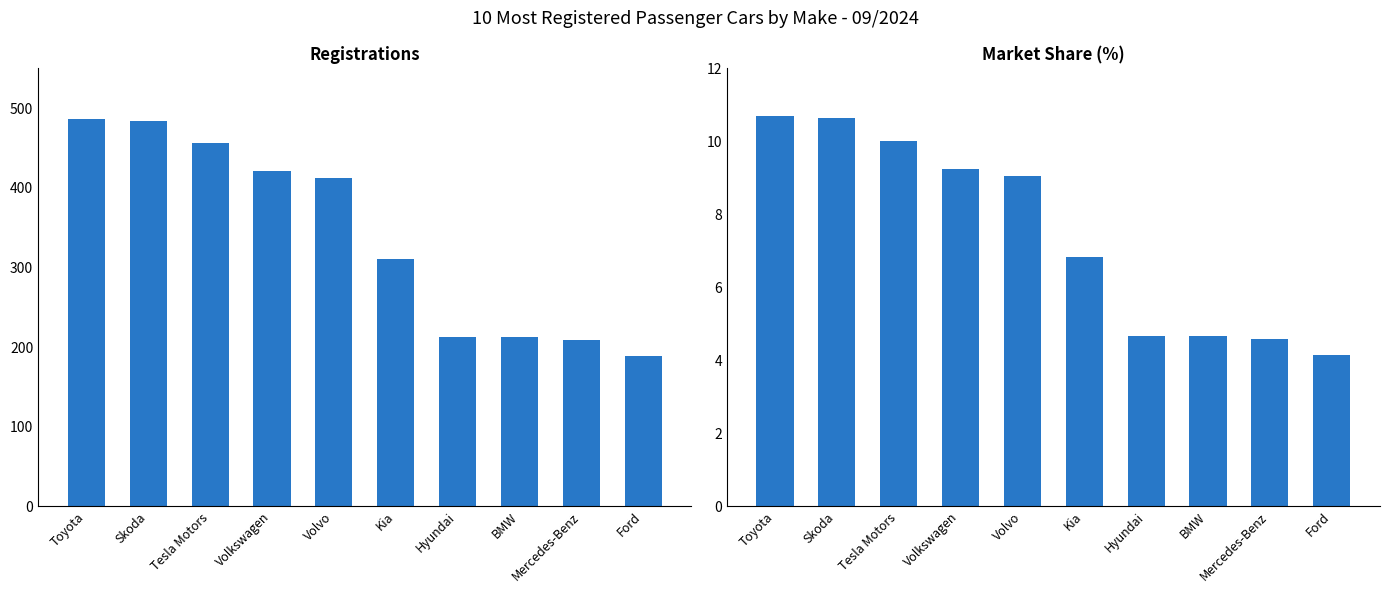

How many groups of bars are there?

10